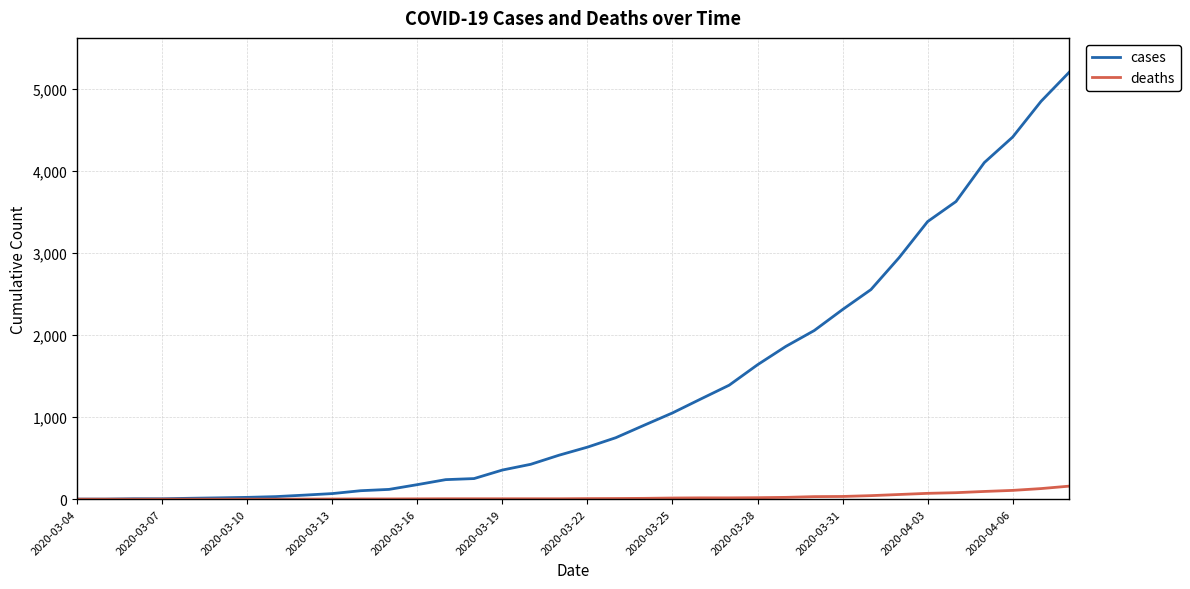

List the series in order of their peak value, highest first.

cases, deaths